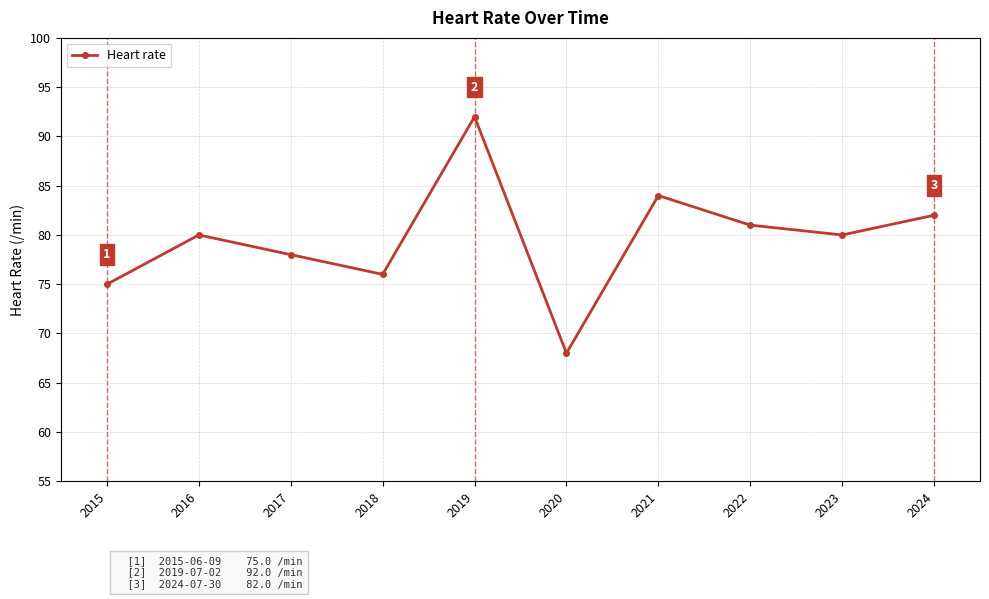

What is the value of the 8th point from the left?

81